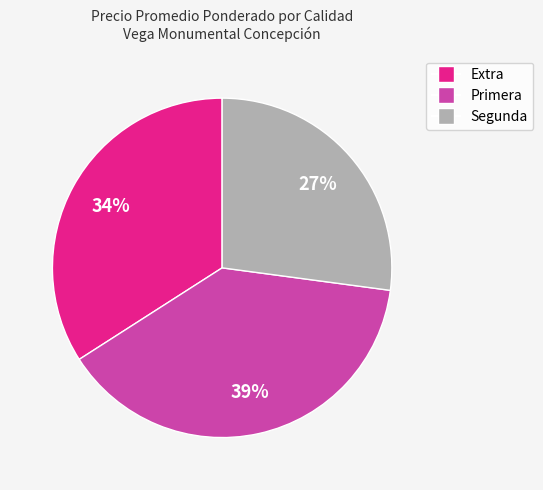

Does any single category account for the majority?

No